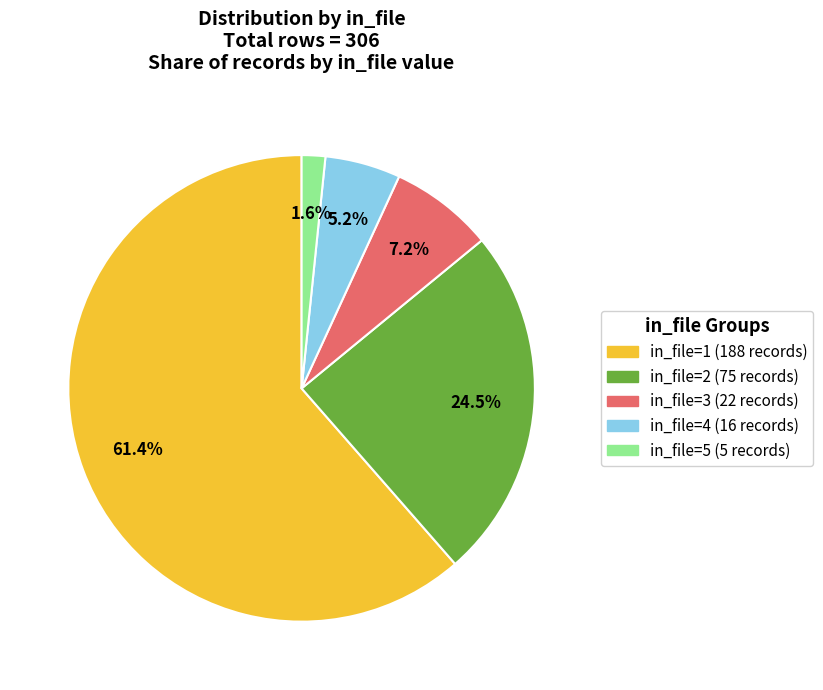

To the nearest percent, what percentage of the pie is in_file=3?

7%